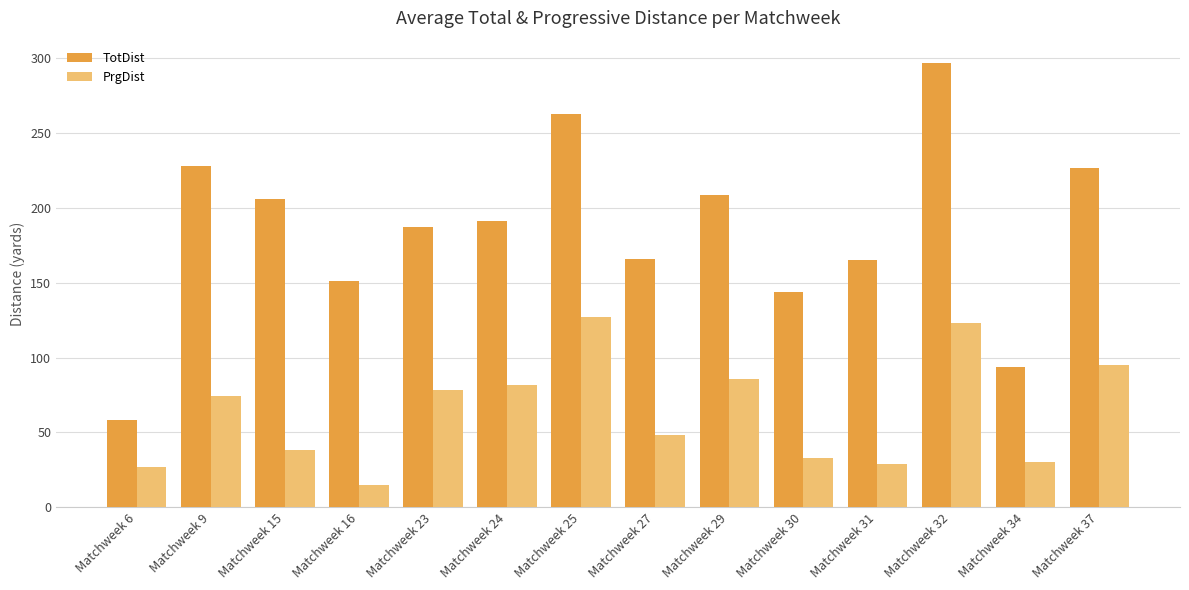

Which series has the largest total across all categories?

TotDist